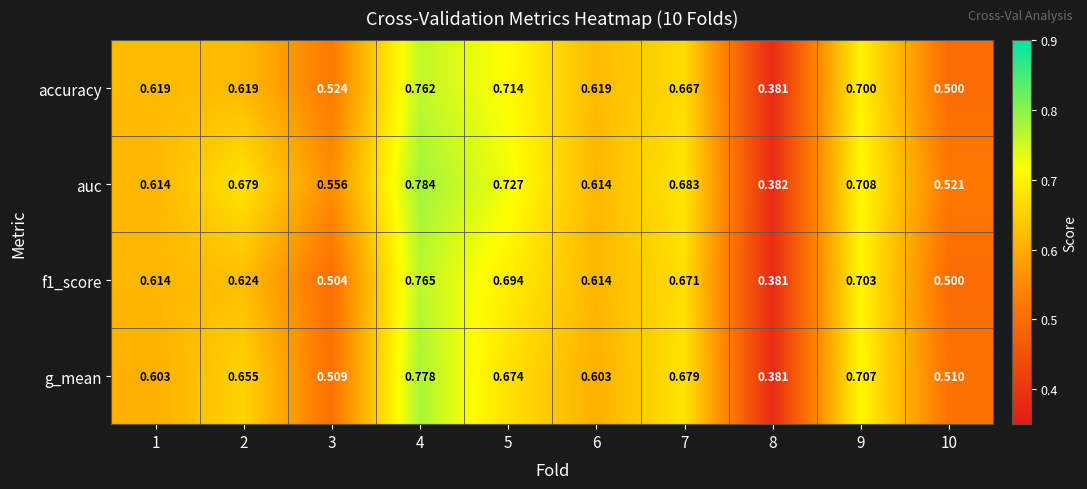

Which series has the widest spread of values?

auc